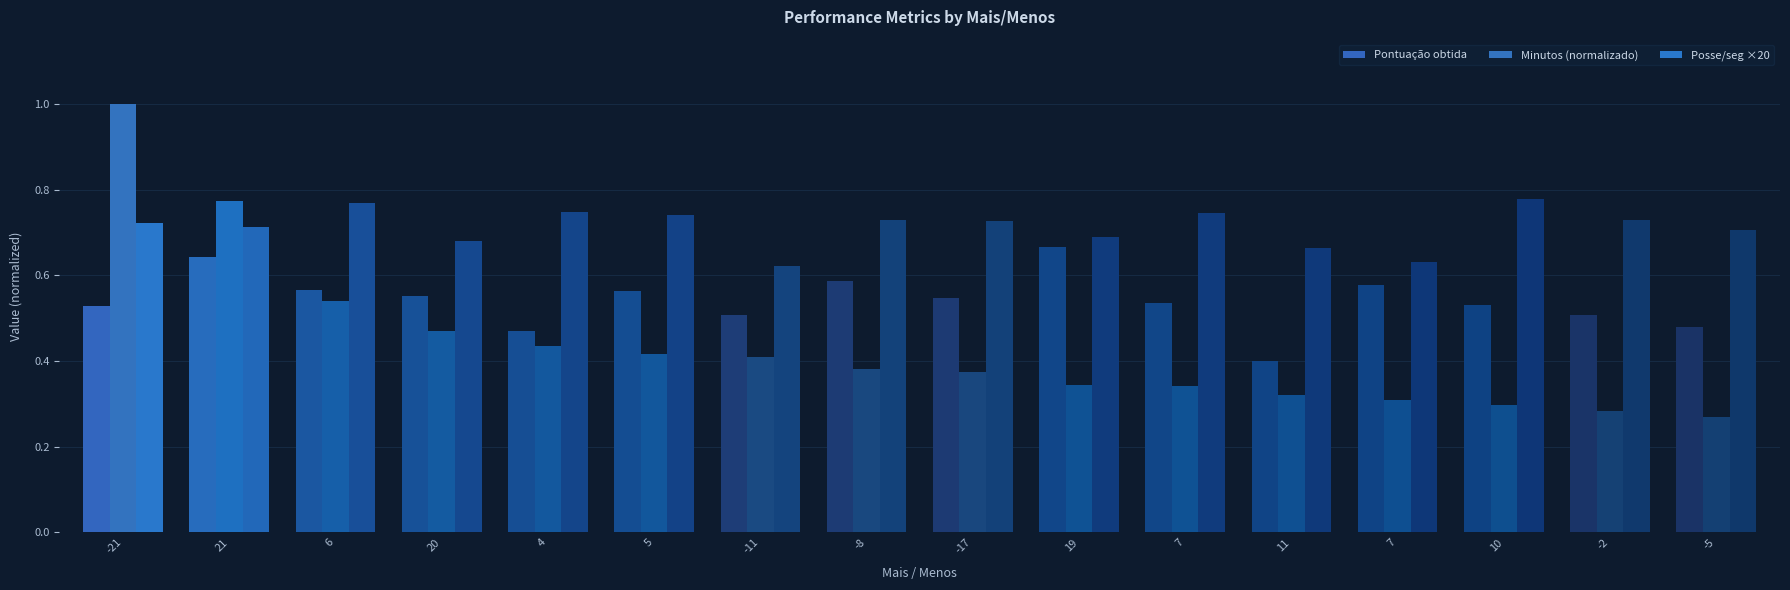

How many bars are there in each group?

3